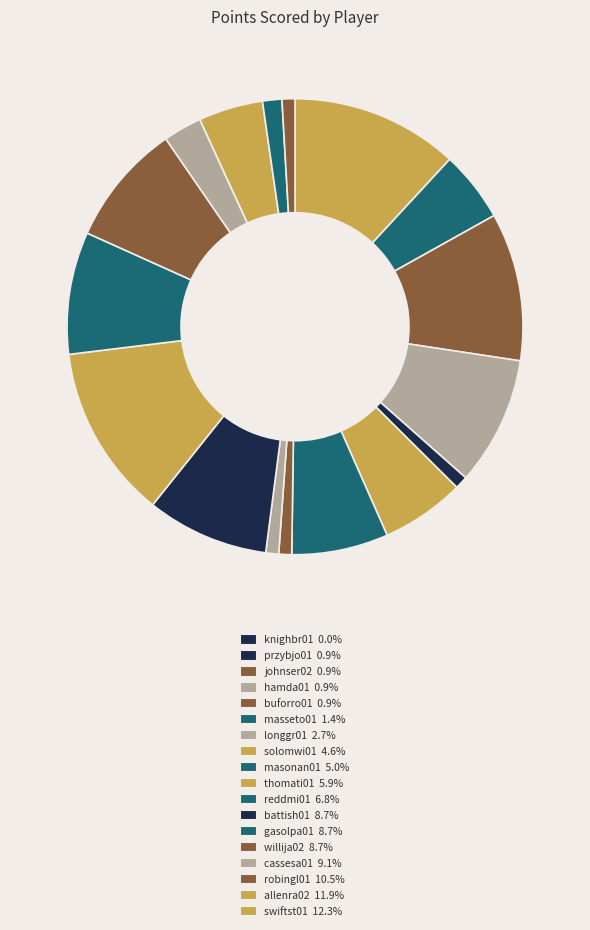

Is there a majority slice in this chart?

No